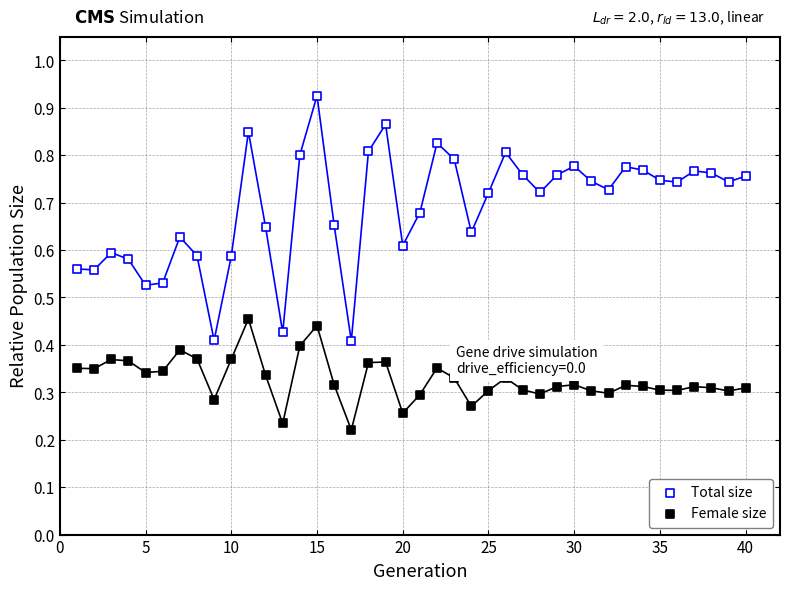

Which series has the largest Y range (max minus min)?

Total size